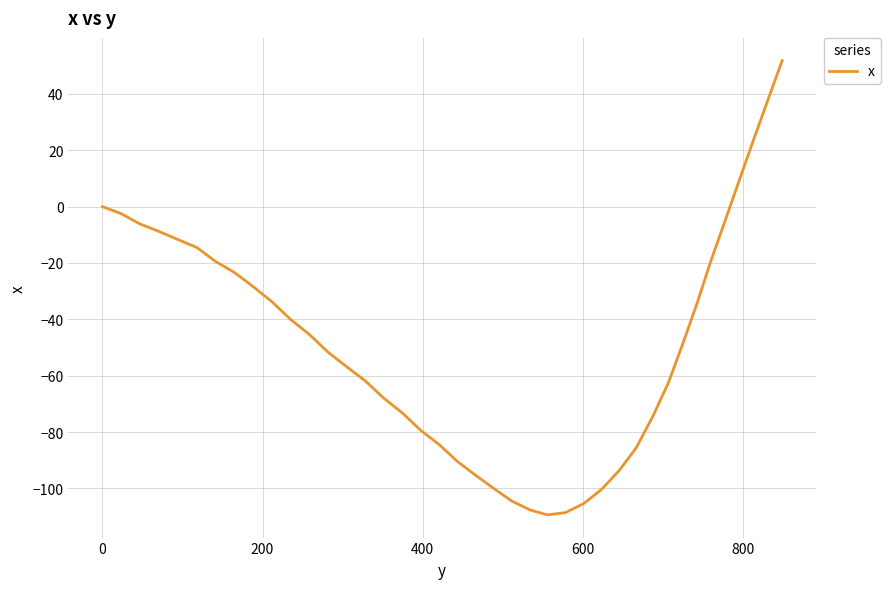

What is the difference between the maximum and minimum values?

161.2